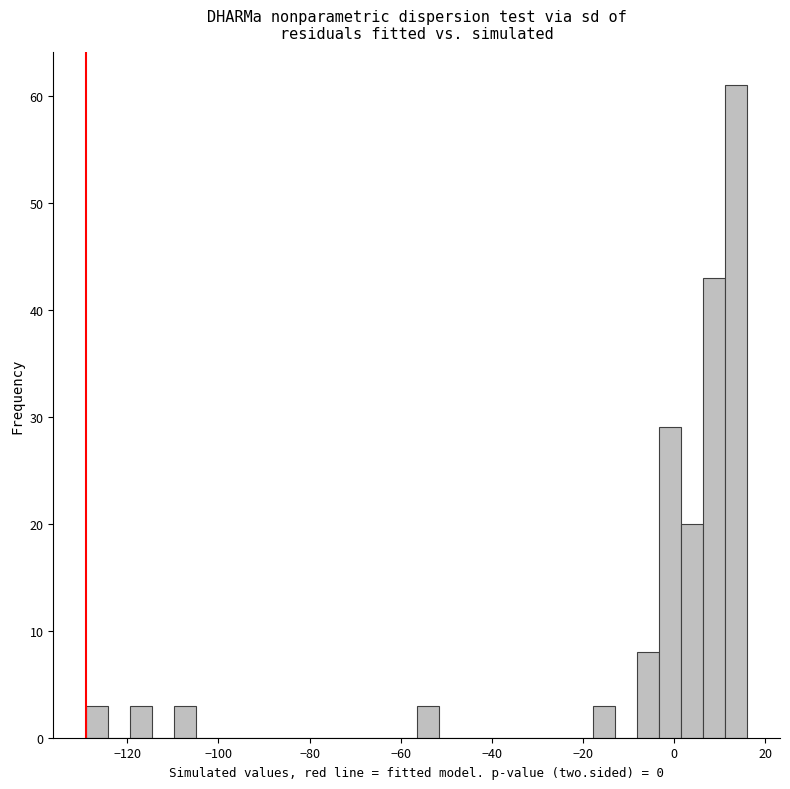

Around what value on the x-axis is the tallest bar? Give the approximate position of its centre, as read against the axis.

14